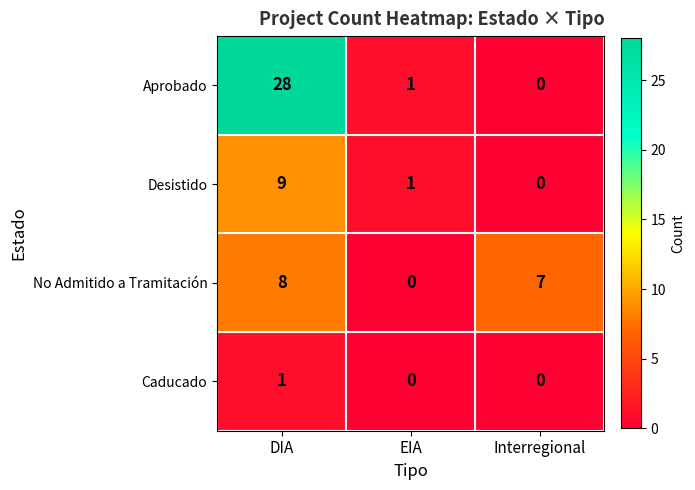

The Desistido series shows 1 at EIA. True or false?

True